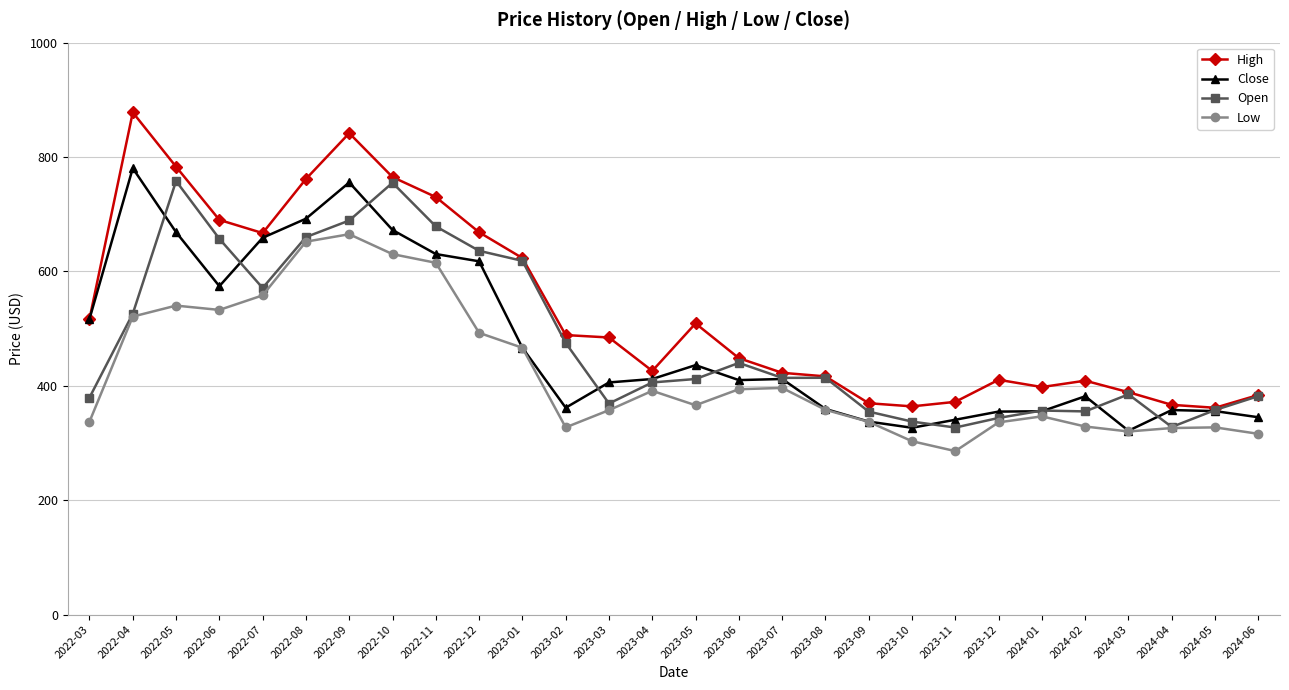

What is the average value of the Open series?

478.1